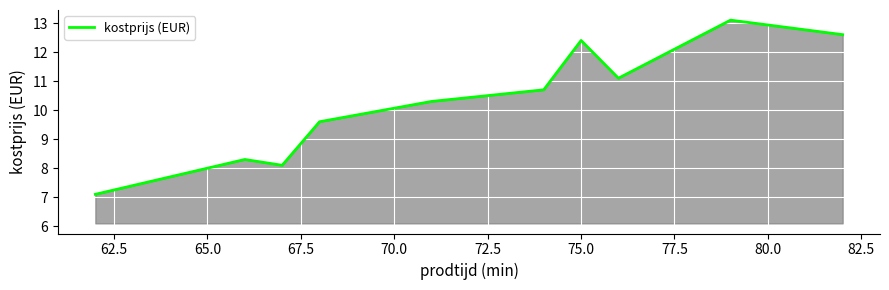

What is the difference between the maximum and minimum values?

6.0